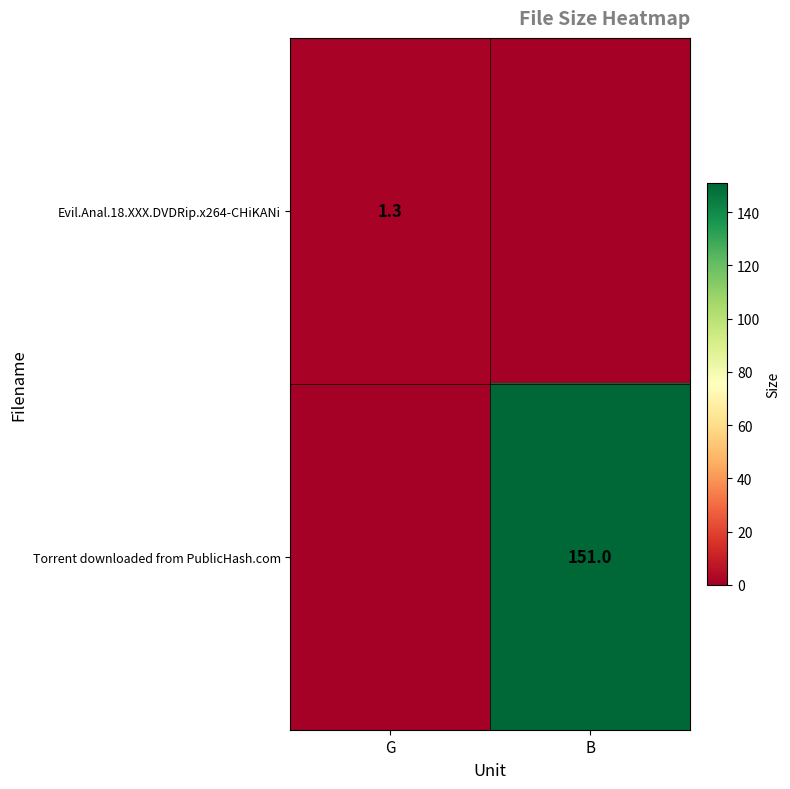

The Evil.Anal.18.XXX.DVDRip.x264-CHiKANi series shows 2.1 at G. True or false?

False